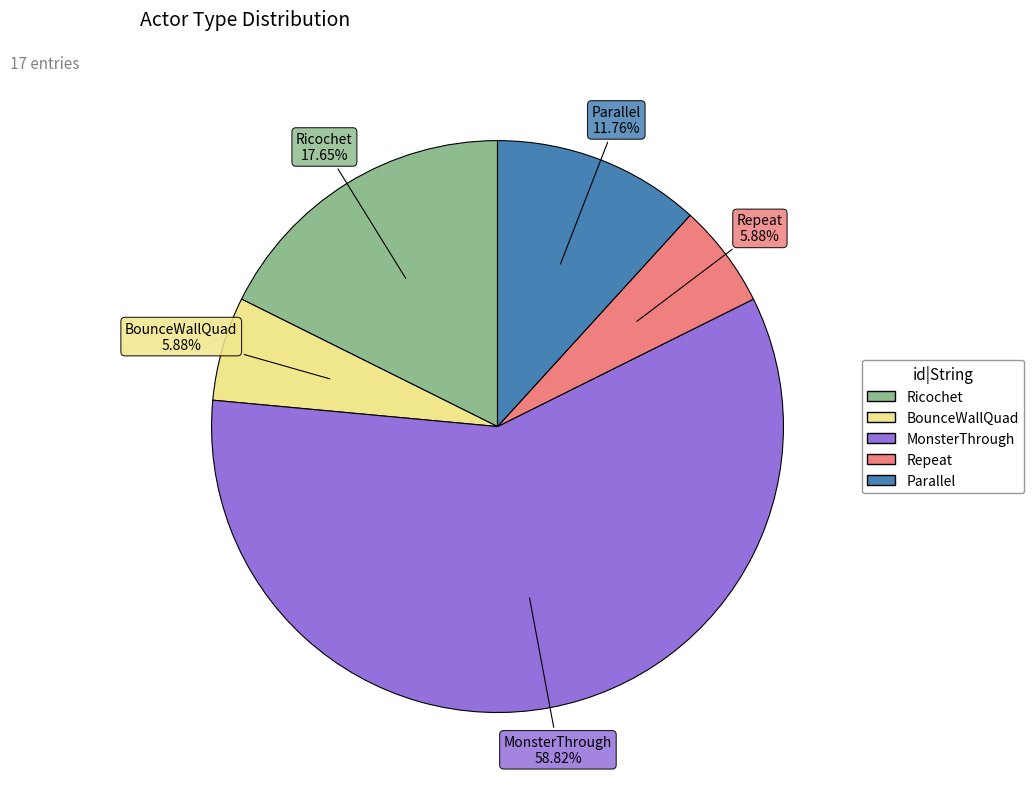

To the nearest percent, what is the combined percentage of Repeat and Parallel?

18%